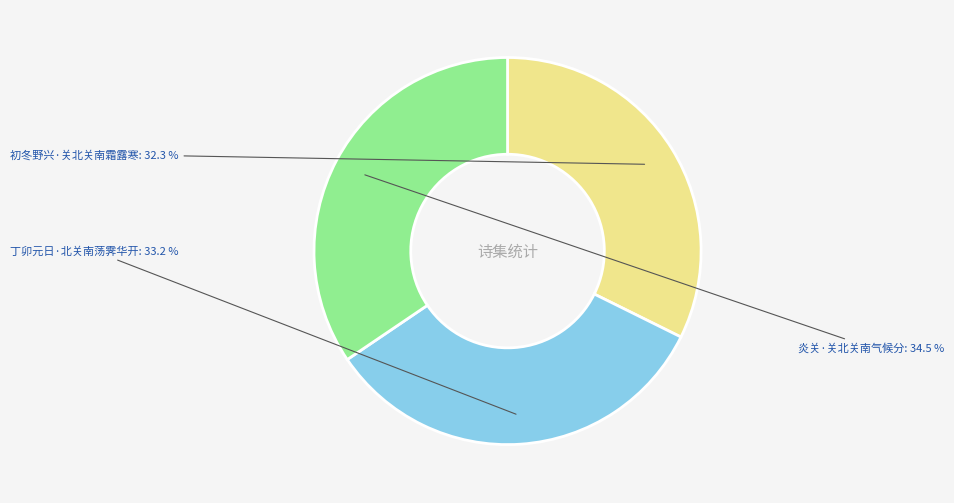

To the nearest percent, what percentage of the pie is 初冬野兴·关北关南霜露寒?

32%